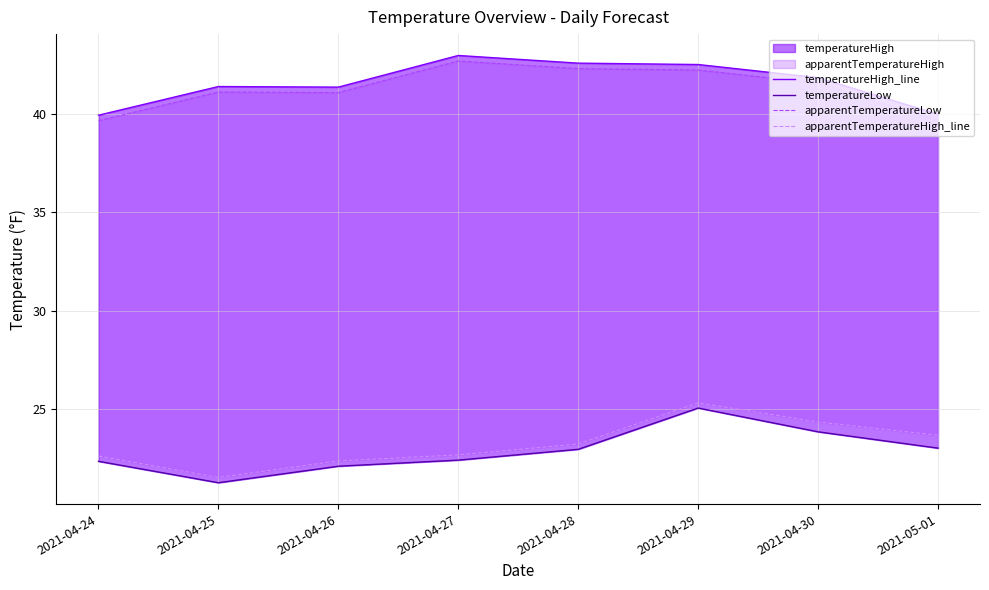

True or false: apparentTemperatureLow and apparentTemperatureHigh_line intersect in this chart.

False